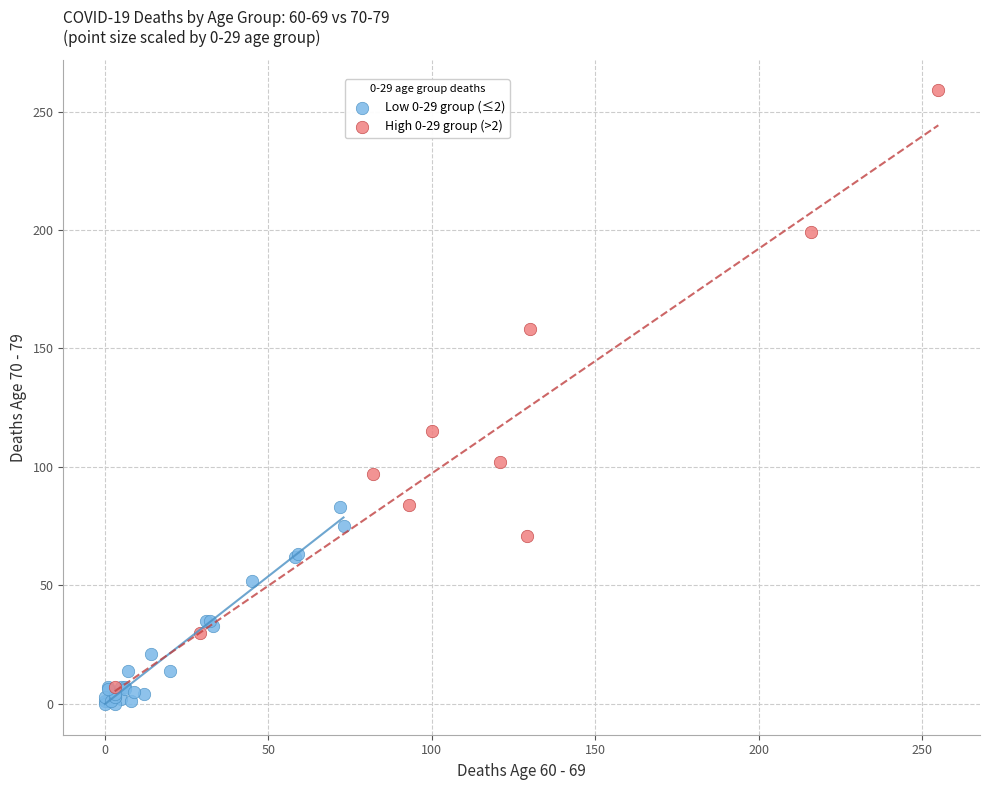

Which series reaches the maximum Y coordinate?

High 0-29 group (>2)